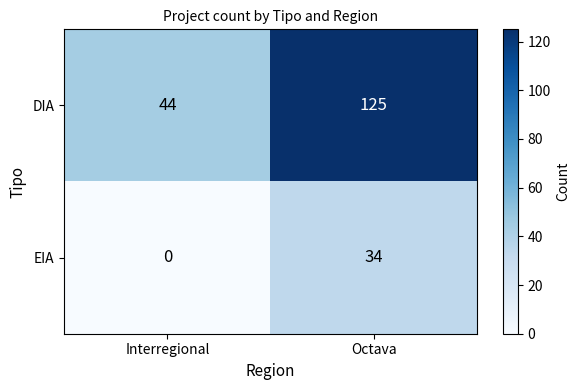

The DIA series shows 86 at Octava. True or false?

False